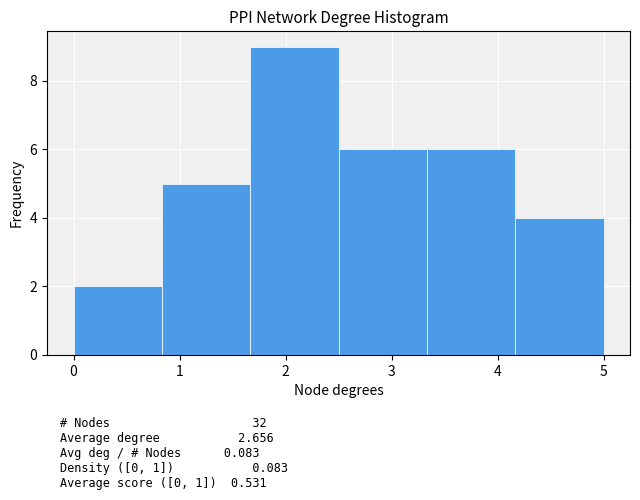

Reading left to right, list every bar in this chart as the range it spans on the x-axis followed by its height. Neither the bar edges nor the heights are printed on the chart, so give them approximately, as read against the axes.

0.0 to 0.8: 2
0.8 to 1.7: 5
1.7 to 2.5: 9
2.5 to 3.3: 6
3.3 to 4.2: 6
4.2 to 5.0: 4